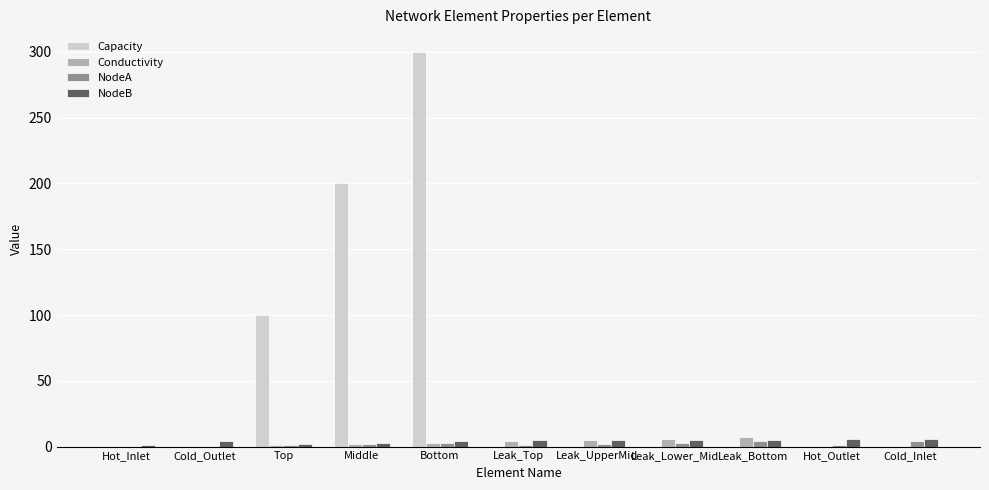

Is it true that Capacity equals 200 at Middle?

True